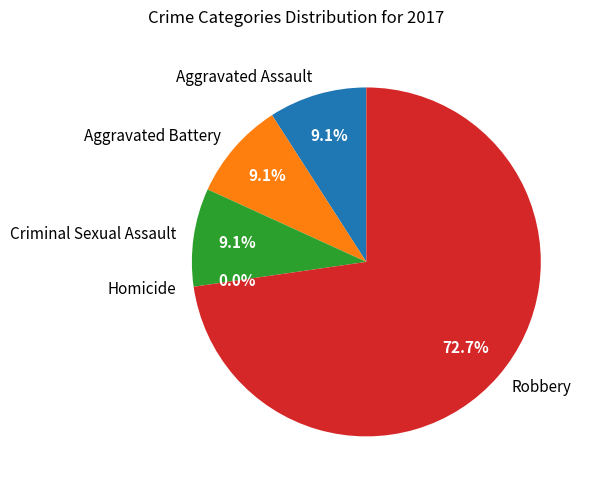

To the nearest percent, what percentage of the pie is Aggravated Assault?

9%